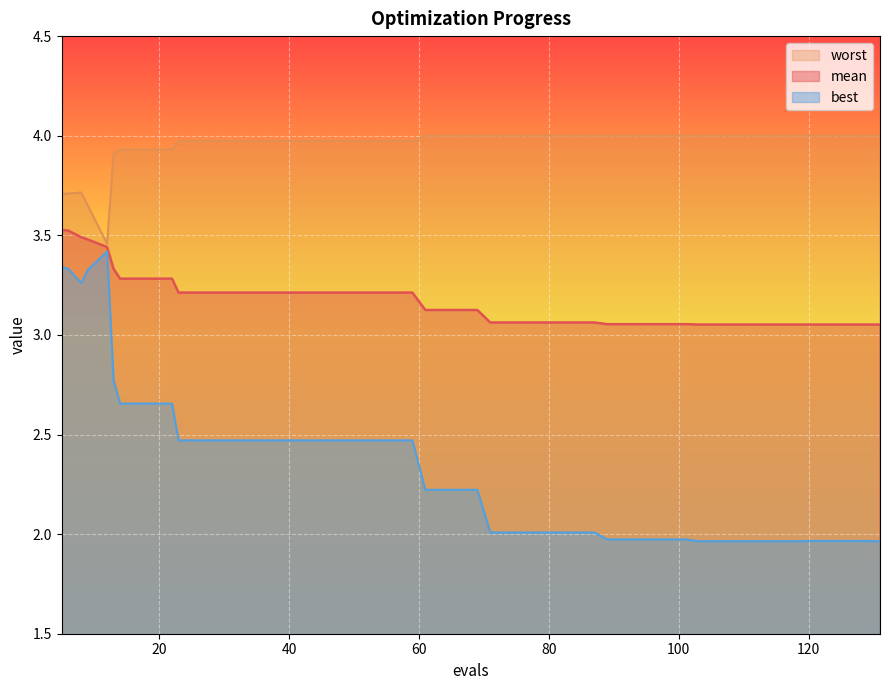

What is the average value of the worst series?

3.9